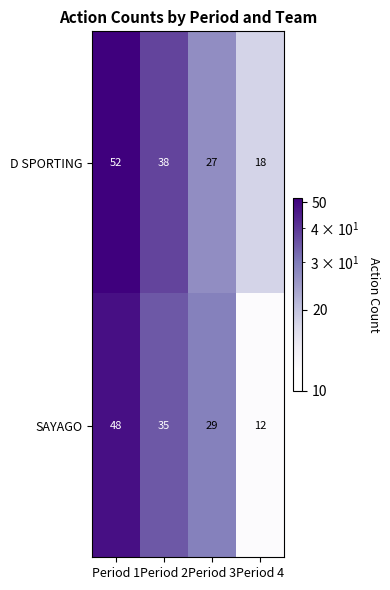

Which category has the highest value in the D SPORTING series?

Period 1